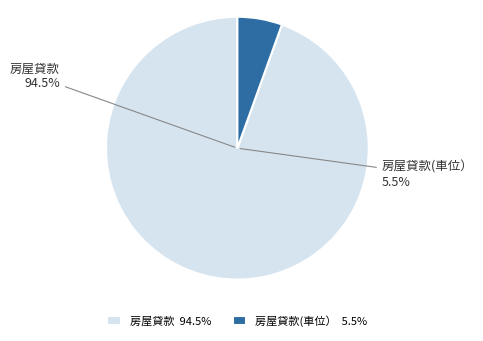

How many slices are in this pie chart?

2